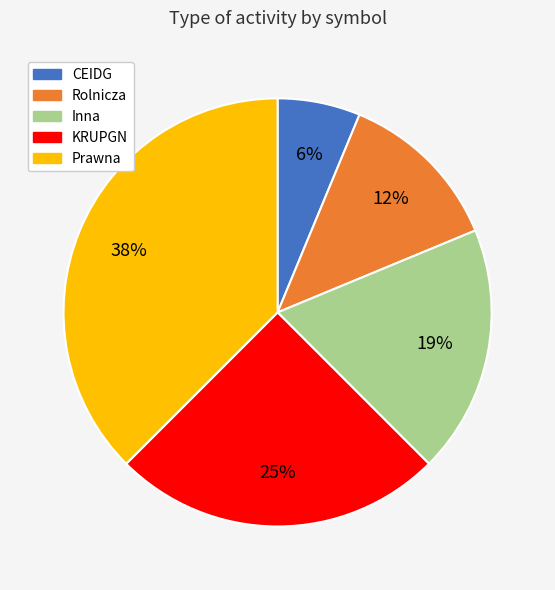

Which slice is the smallest?

CEIDG